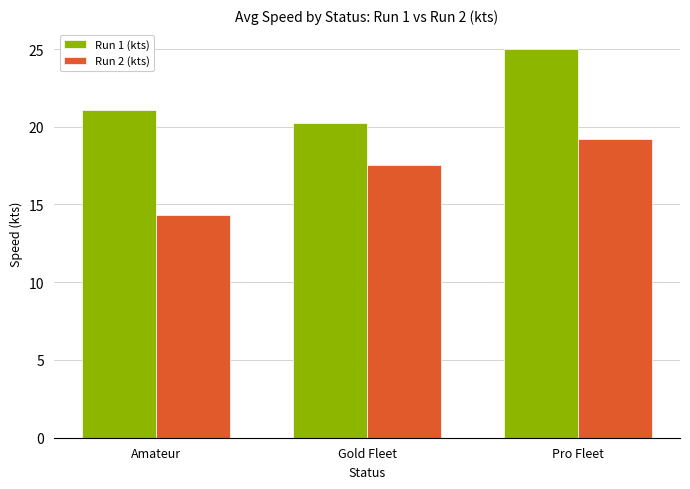

What are all the series names shown in the legend?

Run 1 (kts), Run 2 (kts)